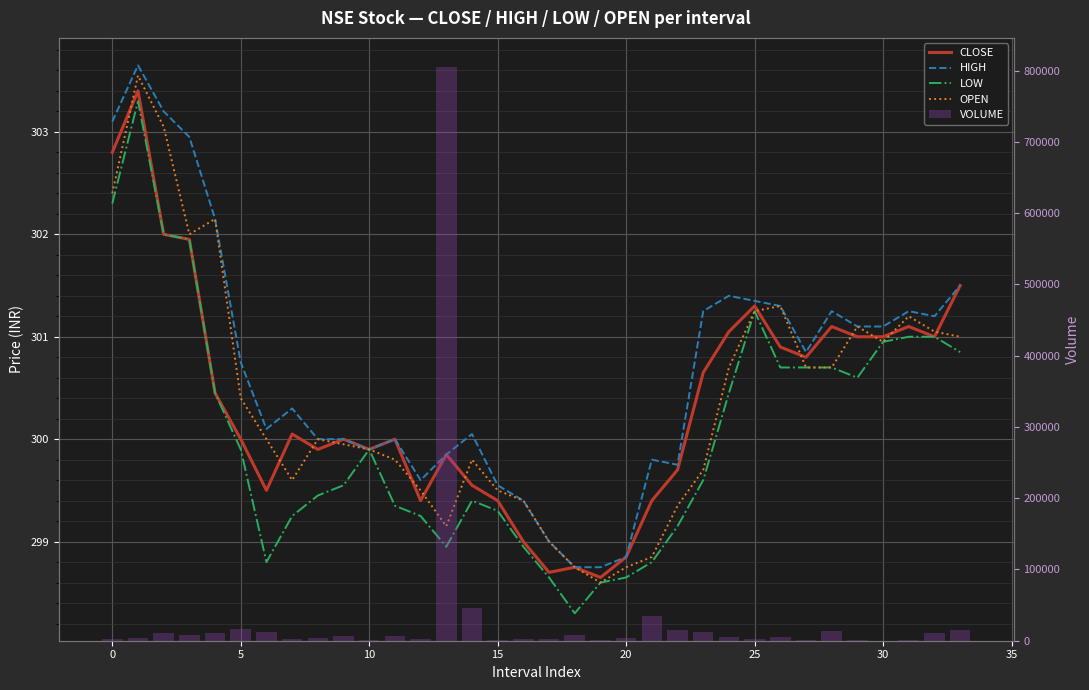

What is the label of the 16th bar from the right?

18